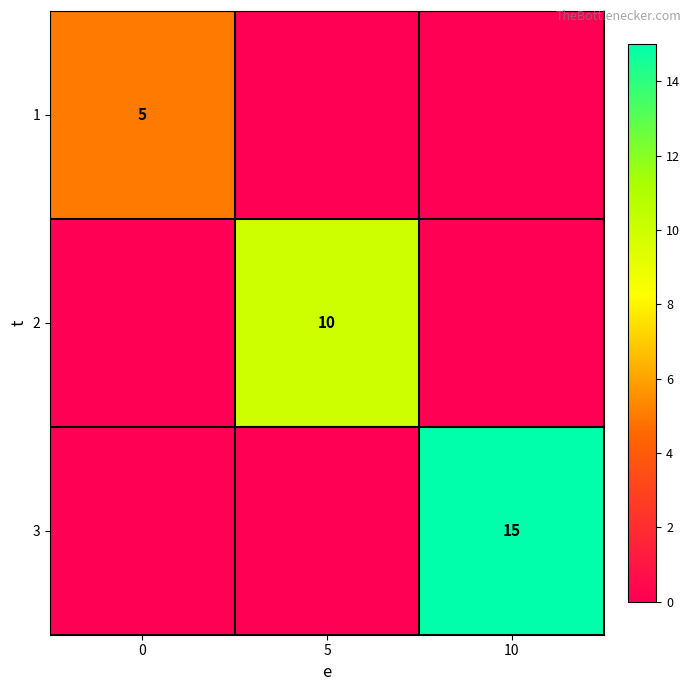

What is the spread (max minus min) of values at 5?

10